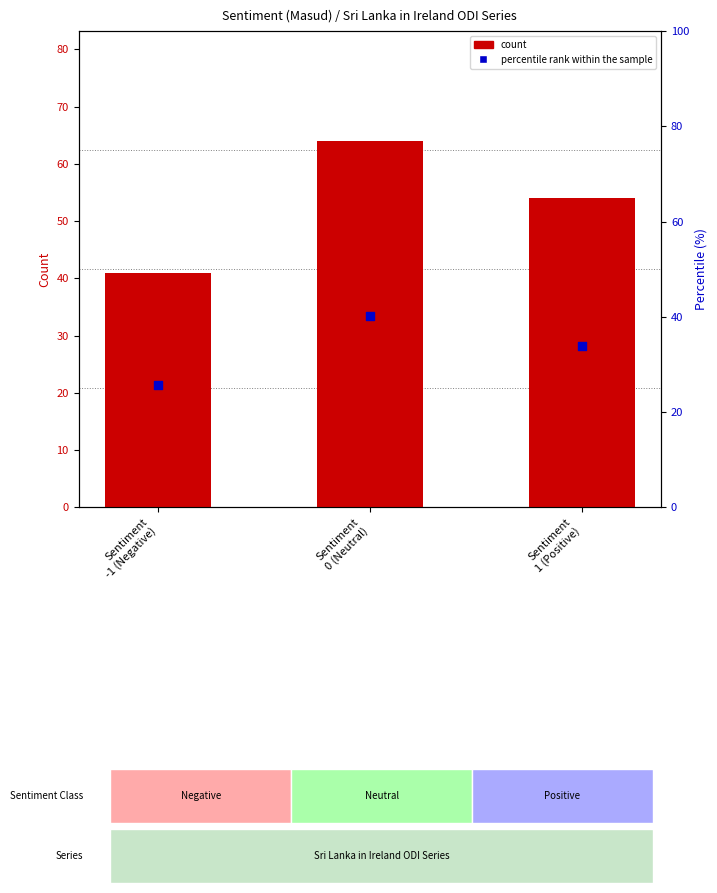

Which series has the largest total across all categories?

count